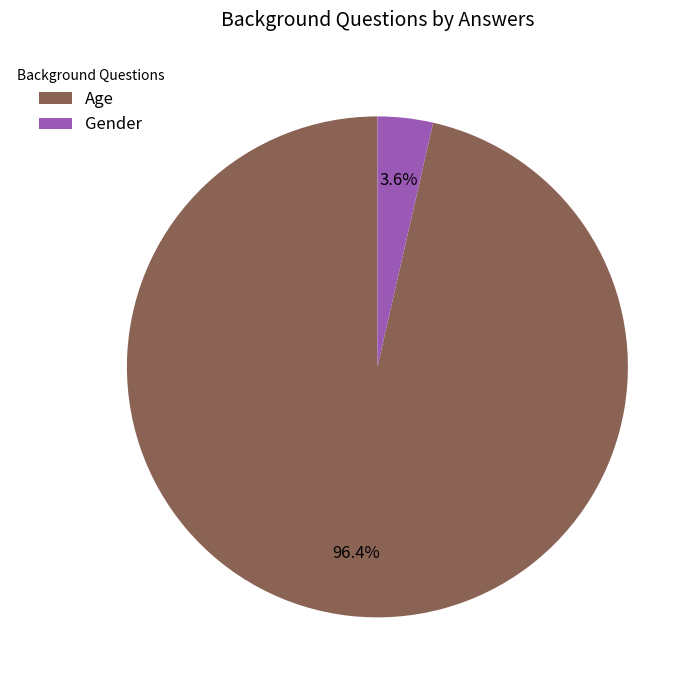

Is there any slice that represents more than half of the pie?

Yes